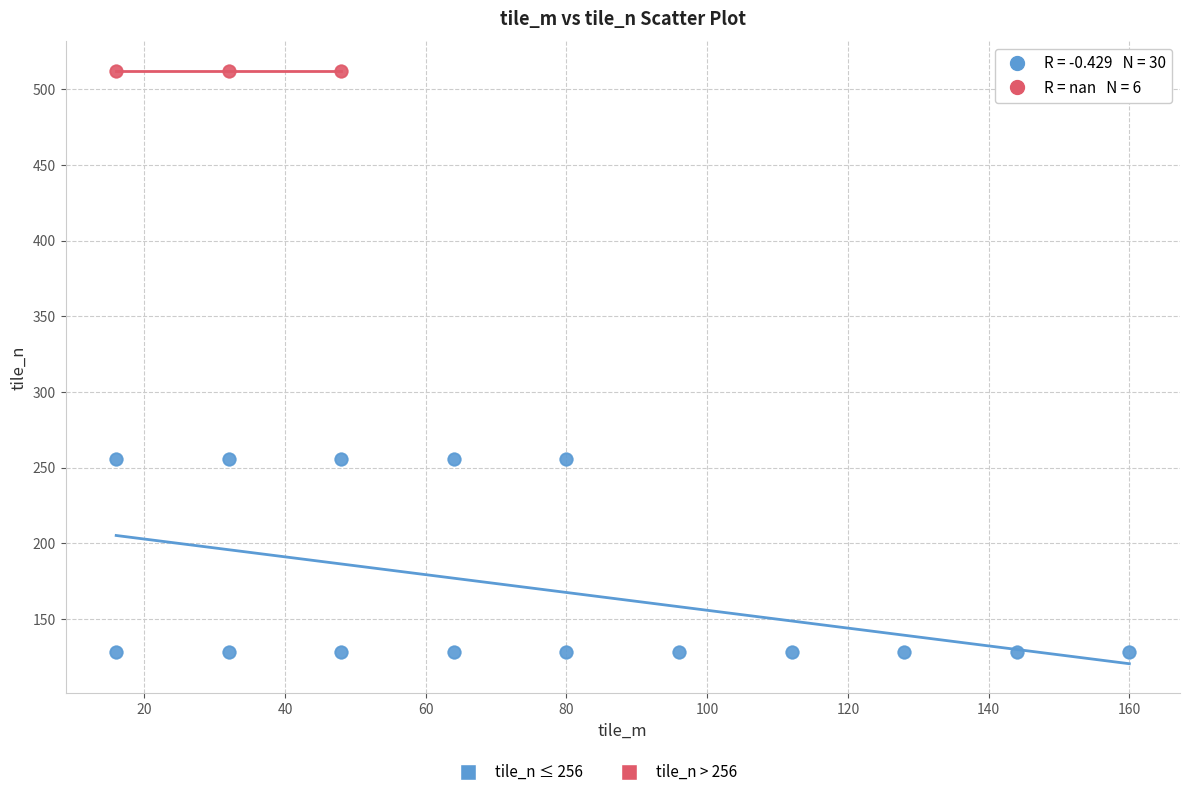

Which series reaches the maximum Y coordinate?

tile_n > 256